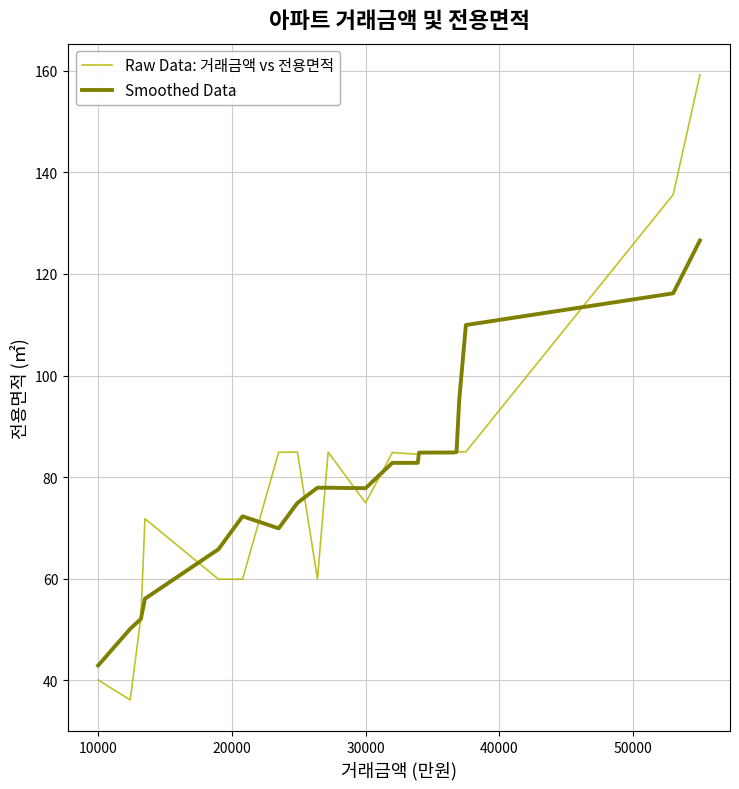

What is the greatest value displayed?

159.2